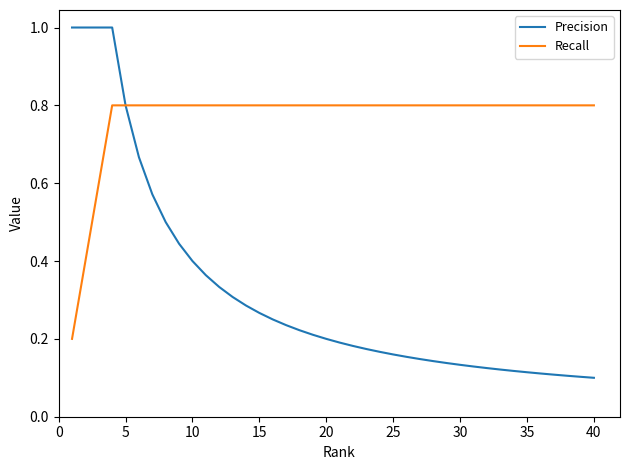

What is the highest value of the Precision series?

1.0